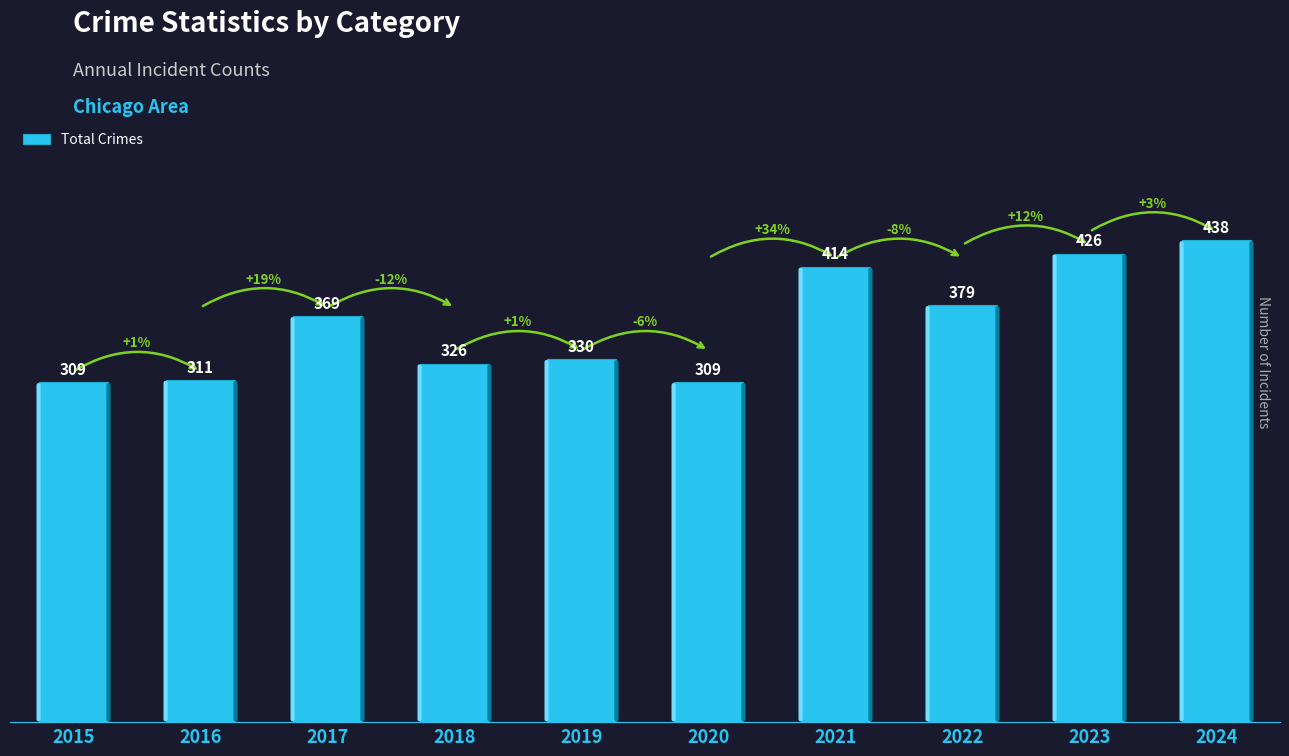

True or false: the data shows 309 at 2020.

True